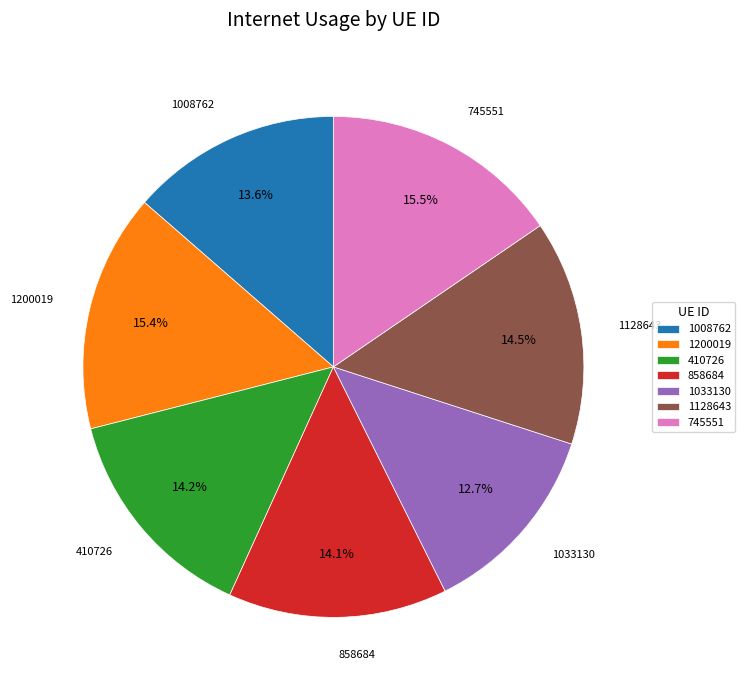

Which slice is the smallest?

1033130